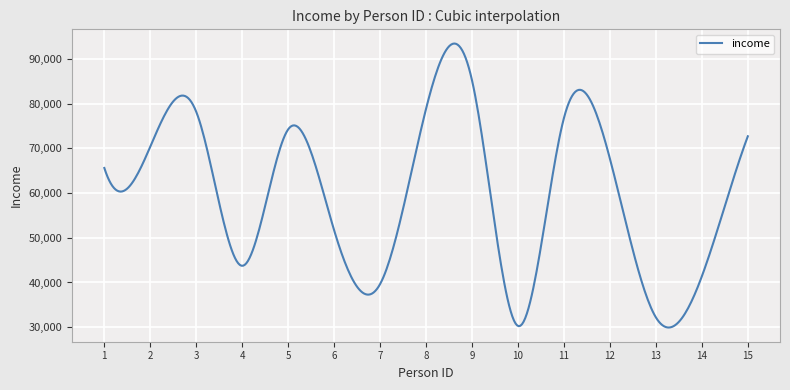

What is the difference between the maximum and minimum values?

63543.6